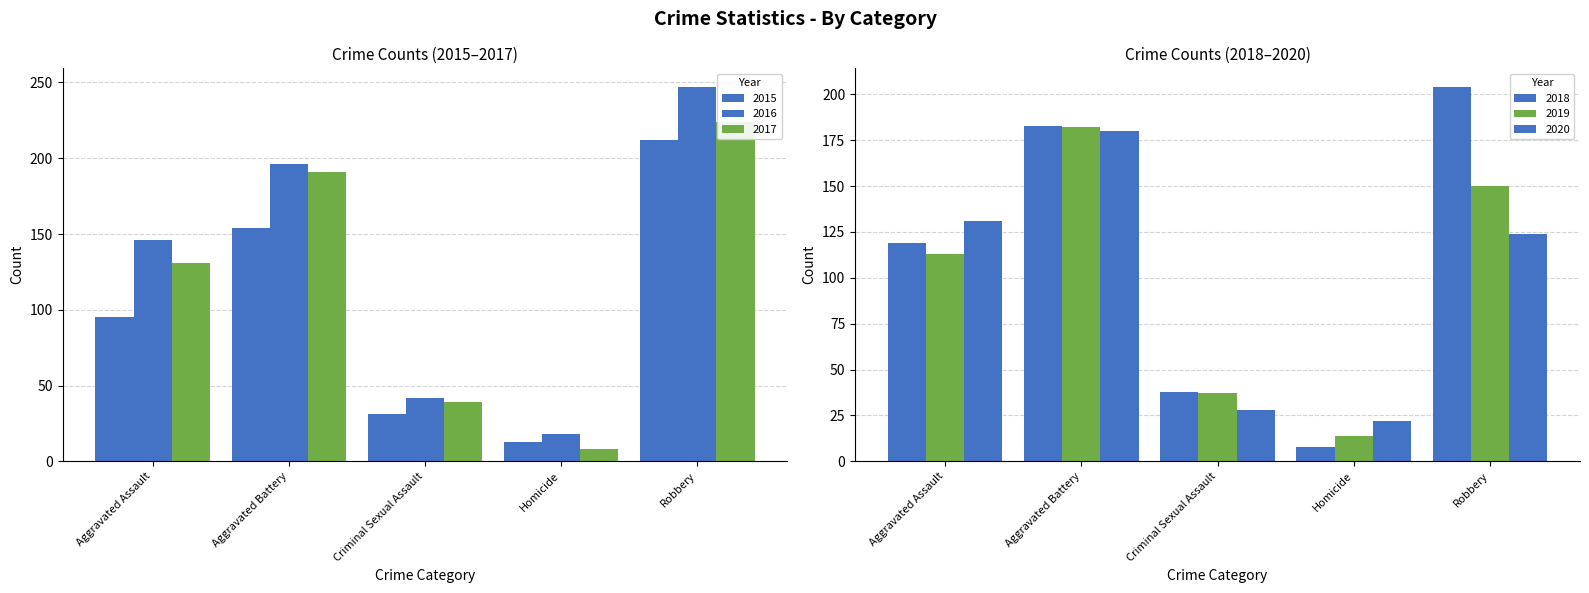

Are the bars grouped side by side (vs. stacked)?

Yes